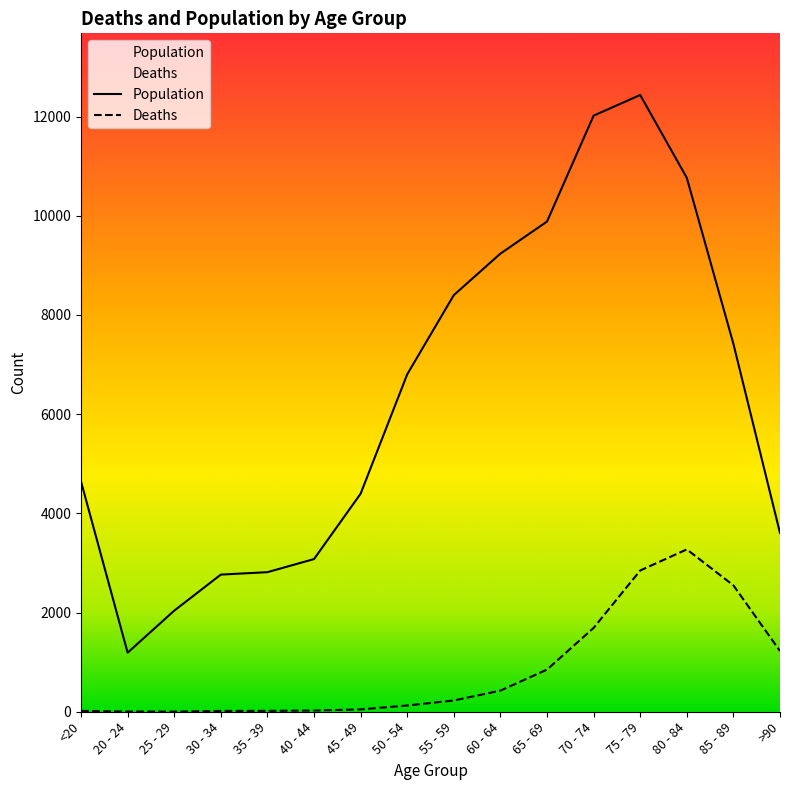

Reading left to right, transcribe all the data shown in this chart.

Deaths: 18	4	3	17	18	24	47	126	227	426	850	1690	2848	3273	2548	1224
Population: 4641	1191	2038	2765	2814	3078	4396	6803	8400	9236	9883	12018	12434	10764	7417	3604